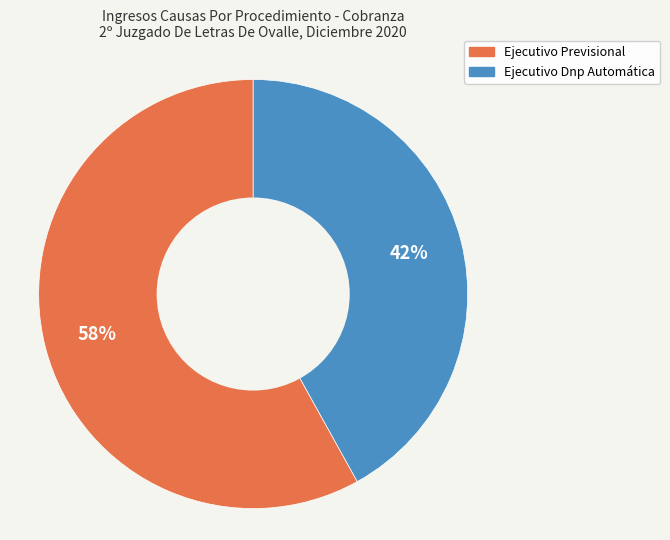

Which has a higher value, Ejecutivo Previsional or Ejecutivo Dnp Automática?

Ejecutivo Previsional